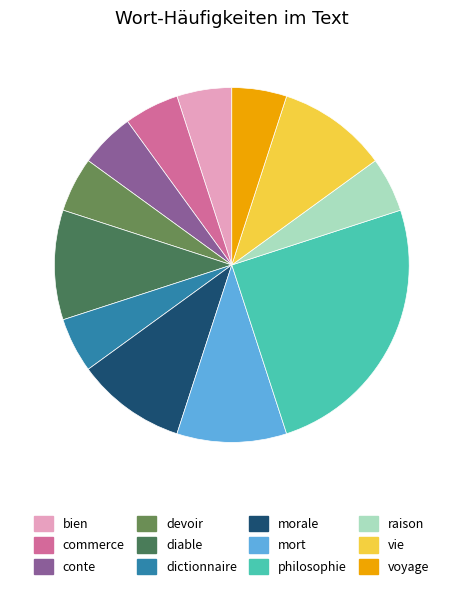

Count the number of slices in the pie.

12